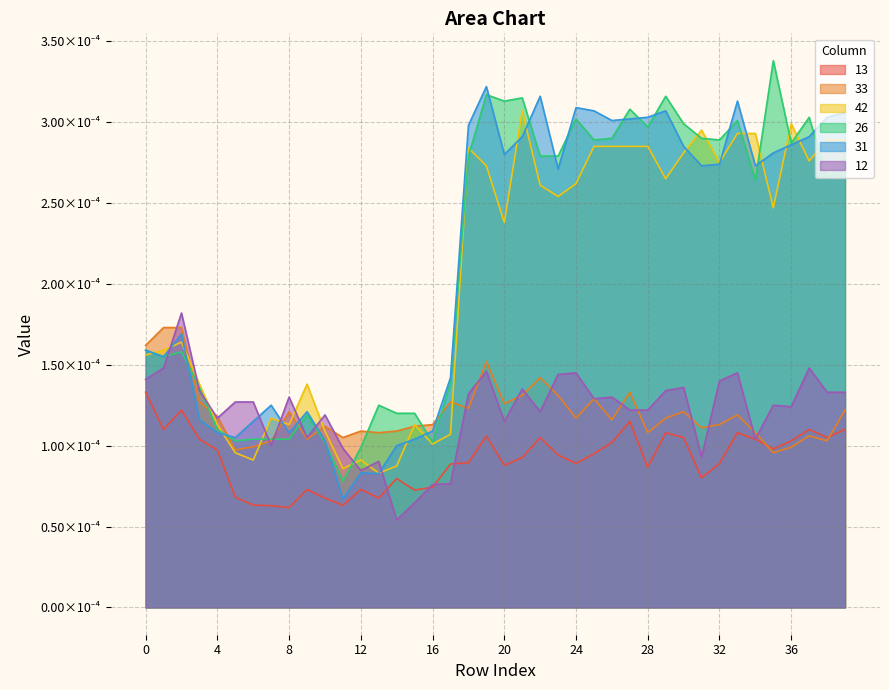

What are all the series names shown in the legend?

13, 33, 42, 26, 31, 12